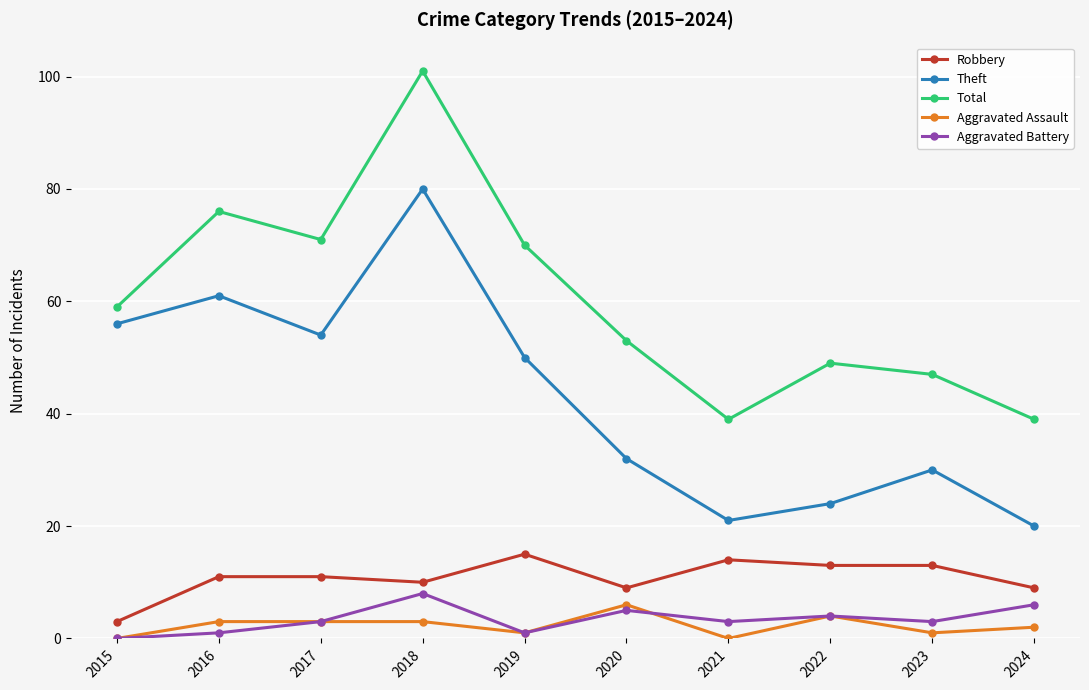

What is the difference between the maximum and second lowest values in the Theft series?

59